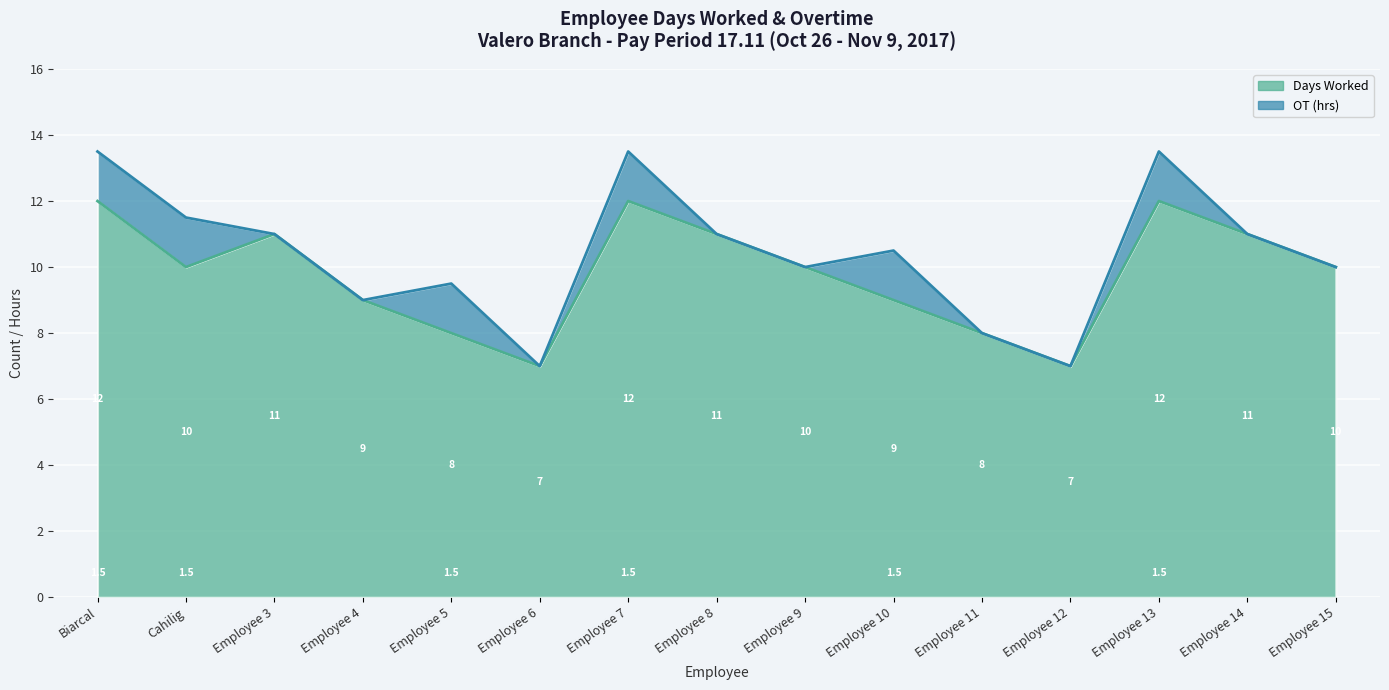

Read the value at Employee 15.

10